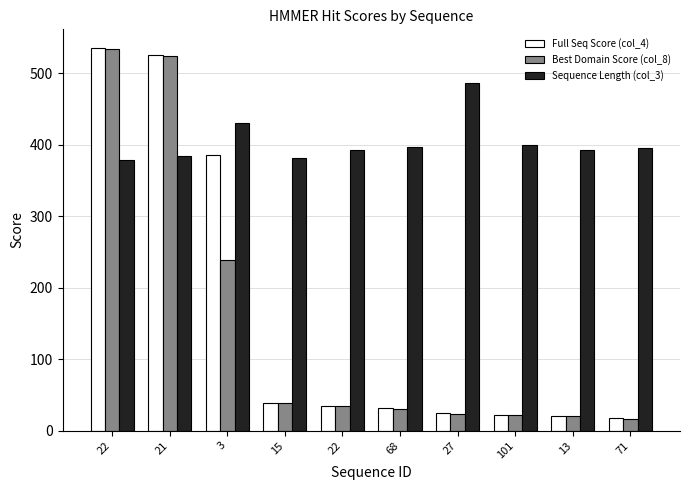

Does the chart contain stacked bars?

No